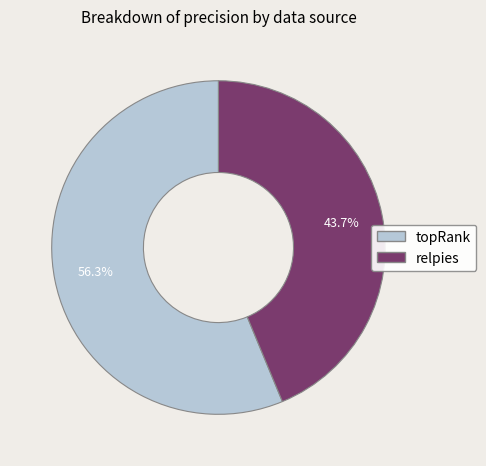

To the nearest percent, what is the difference between the relpies and topRank slice percentages?

13%